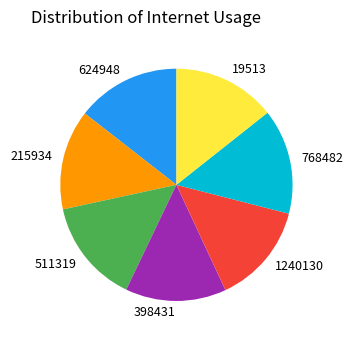

Combined, do 215934 and 19513 account for over 50%?

No